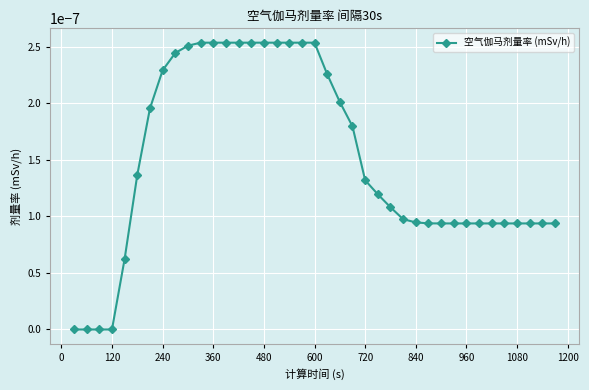

How many lines are shown in the chart?

1